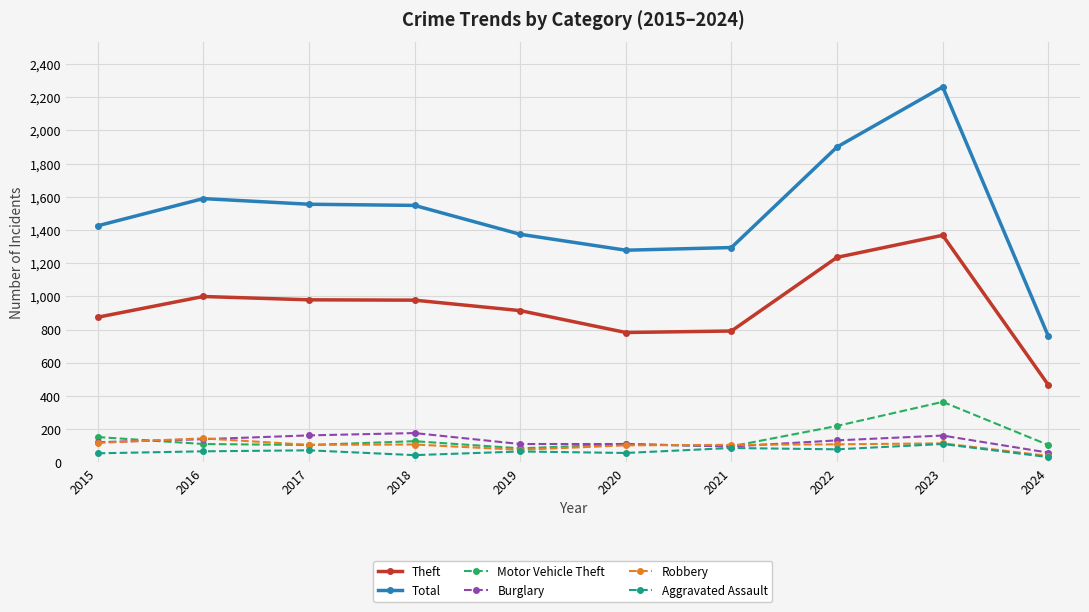

What is the sum of the Motor Vehicle Theft values at 2022 and 2018?

346